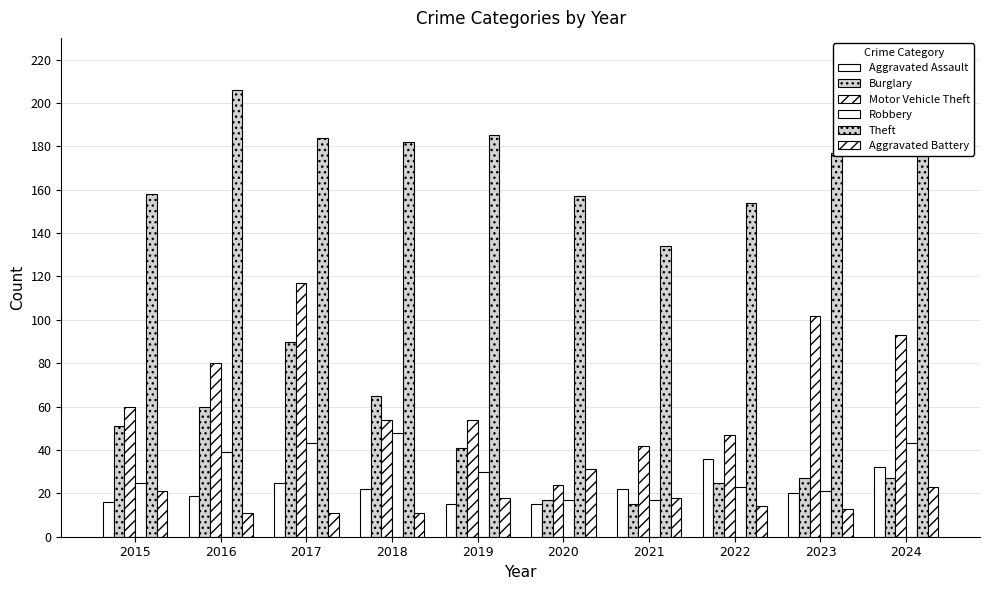

What is the difference between the Aggravated Battery values at 2019 and 2023?

5